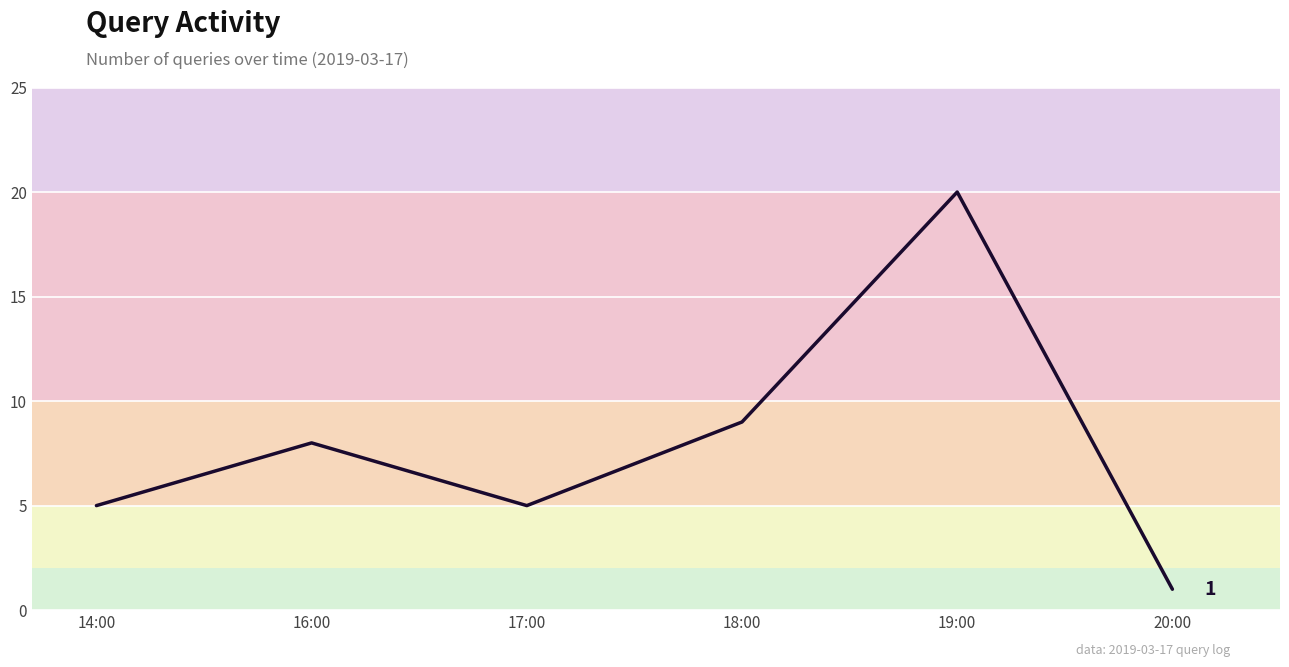

Does the chart have visible grid lines?

Yes